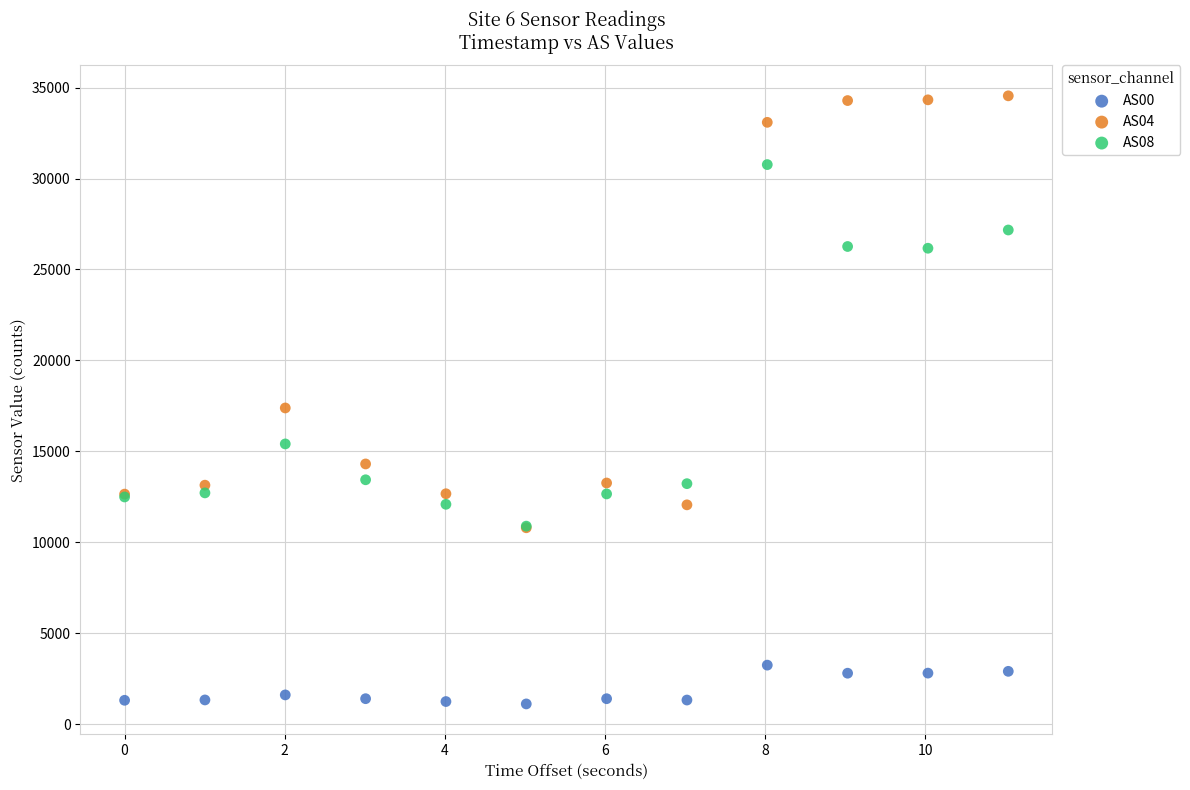

Across all series, what Y value is closest to 17830?

17386